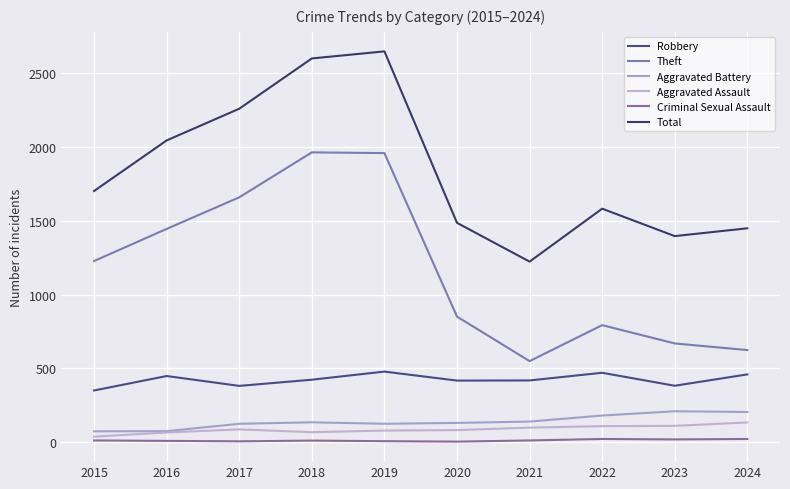

In Criminal Sexual Assault, how many points are lower than both neighbors (excluding endpoints)?

3